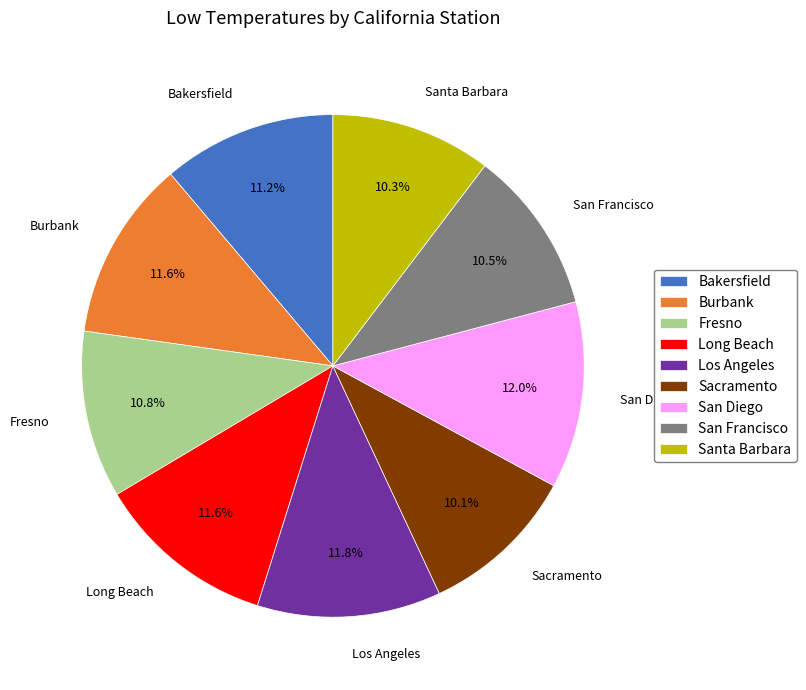

Is Los Angeles the majority of the pie?

No